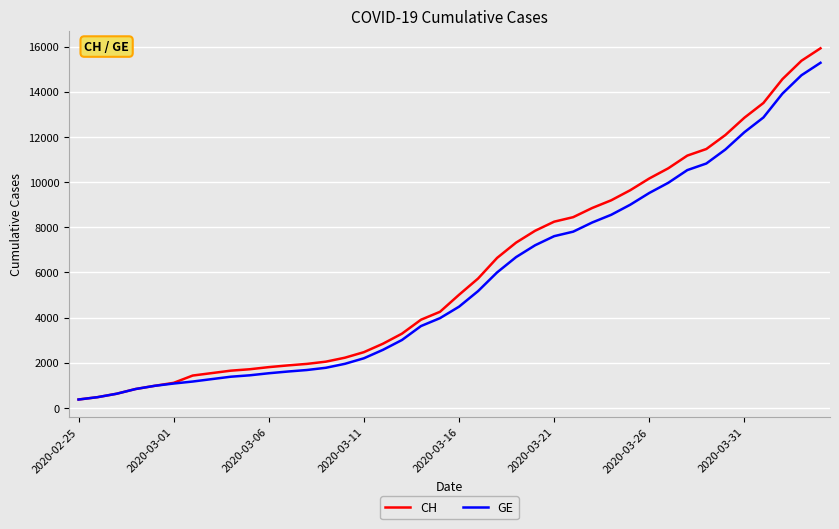

What are all the series names shown in the legend?

CH, GE